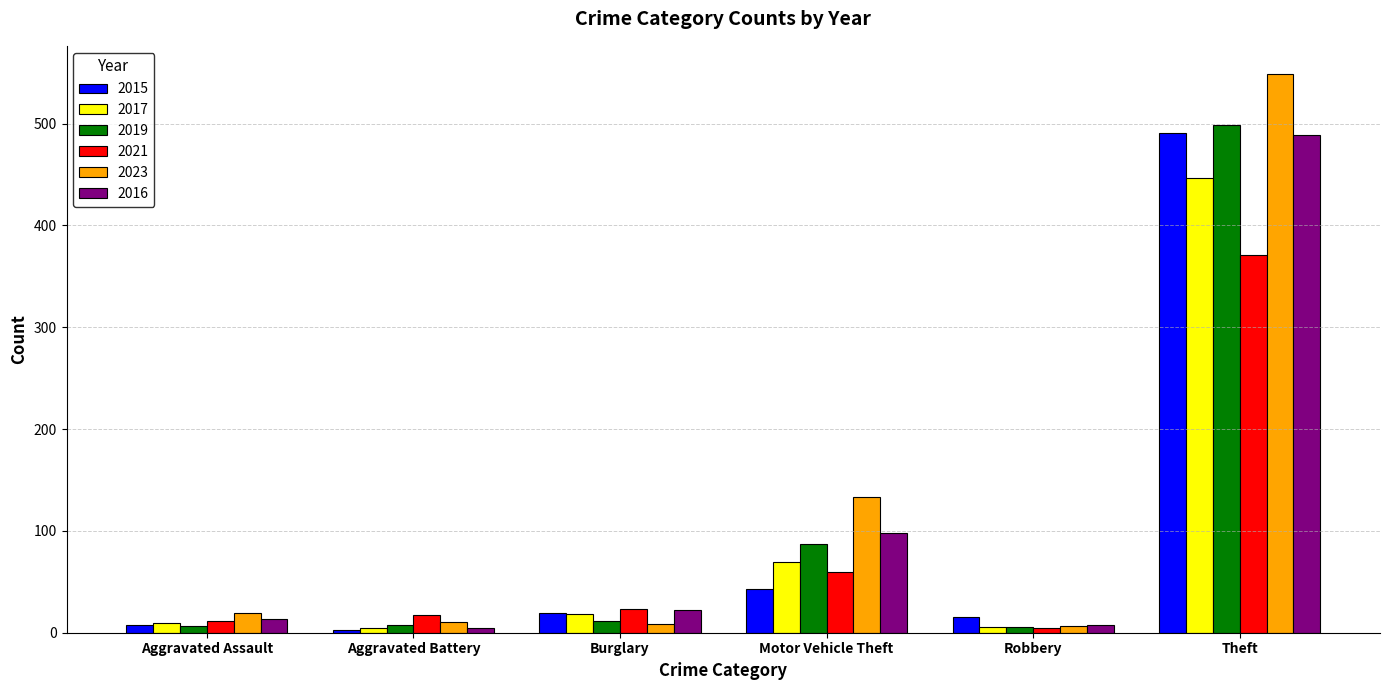

The value of 2017 at Motor Vehicle Theft is 96. True or false?

False